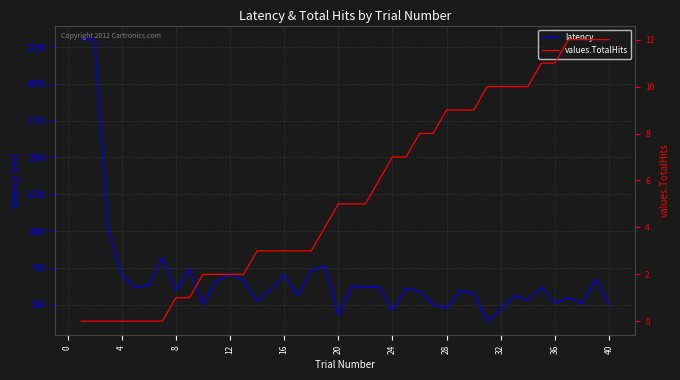

What is the value of the values.TotalHits point at the 12th from the left?

2